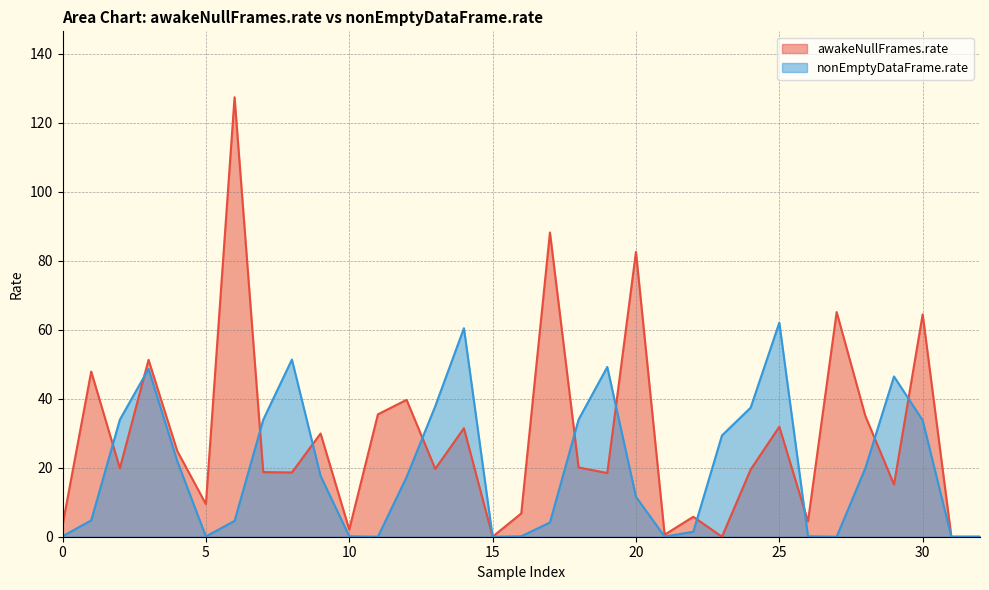

What is the maximum value shown in the chart?

127.4